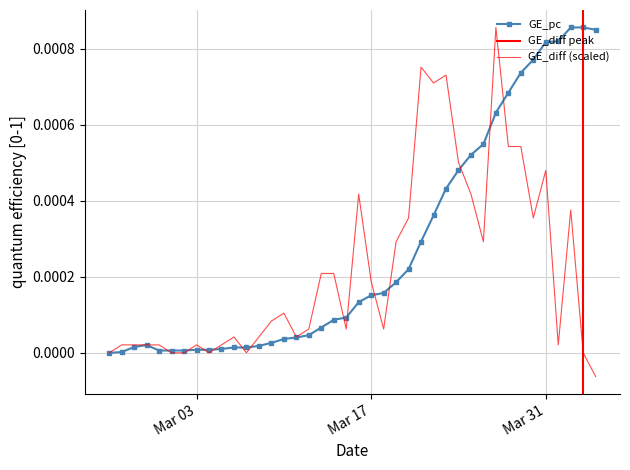

True or false: GE_pc has more than 2 interior local peaks.

False